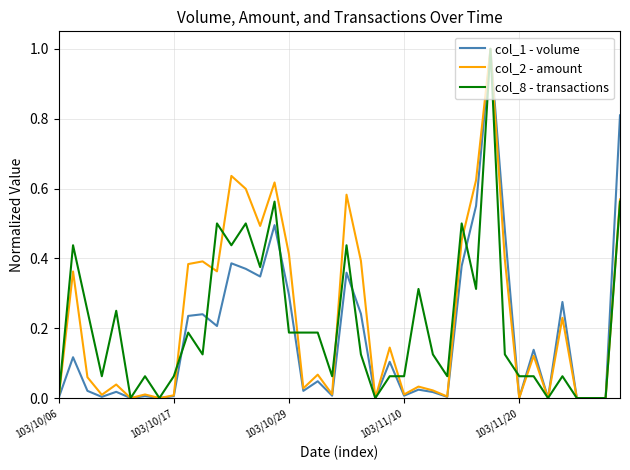

Which series has the widest spread of values?

col_1 - volume